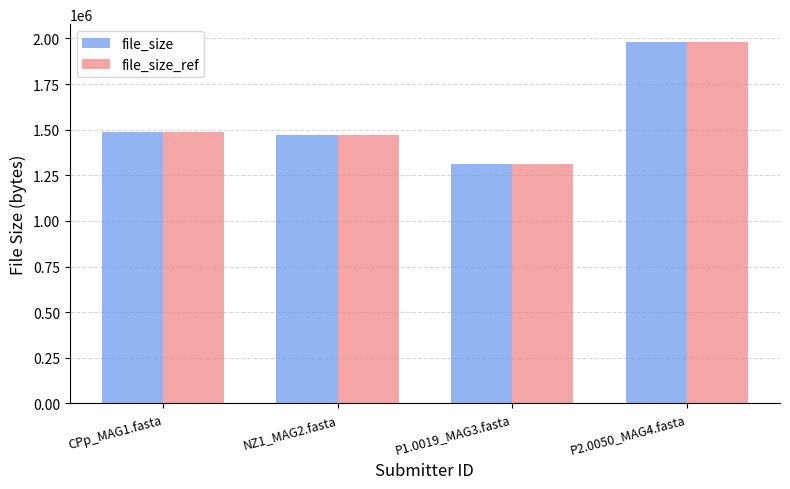

Is it true that file_size_ref equals 1311000 at P1.0019_MAG3.fasta?

True